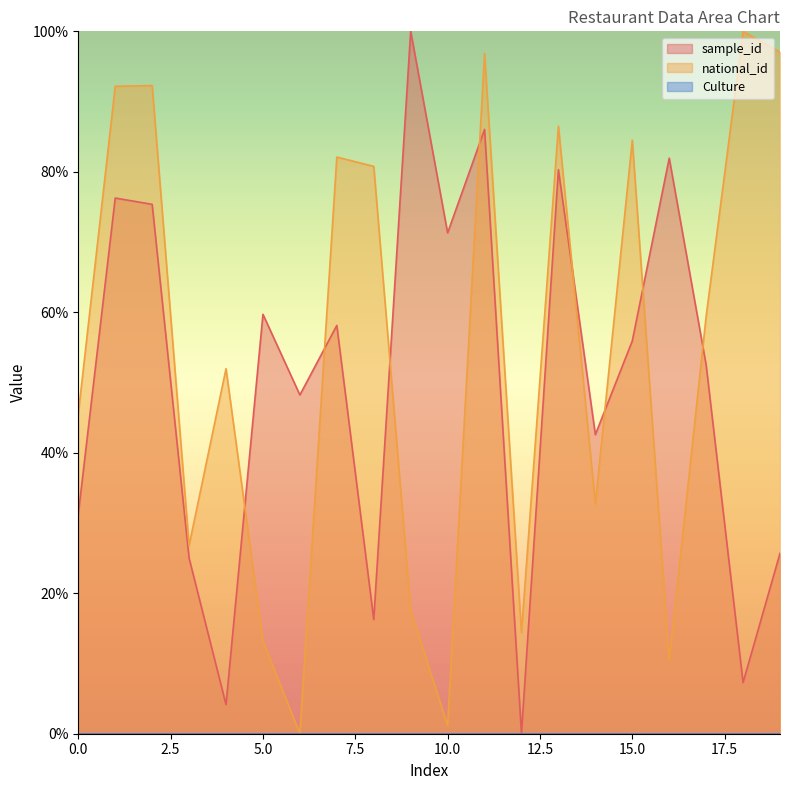

At which category does national_id reach its first local valley?

3